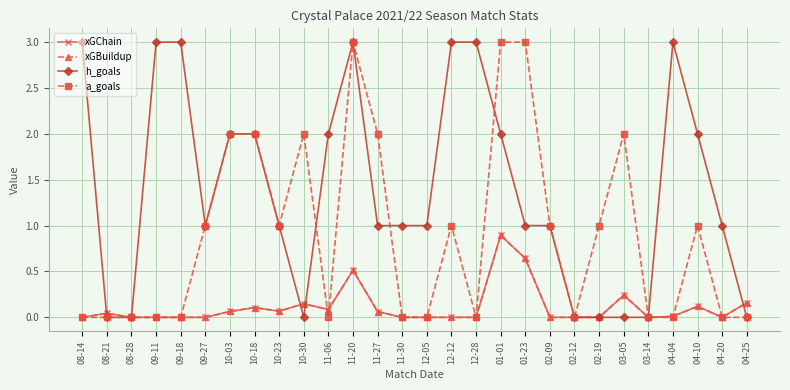

What is the difference between the a_goals values at 10-18 and 03-14?

2.0